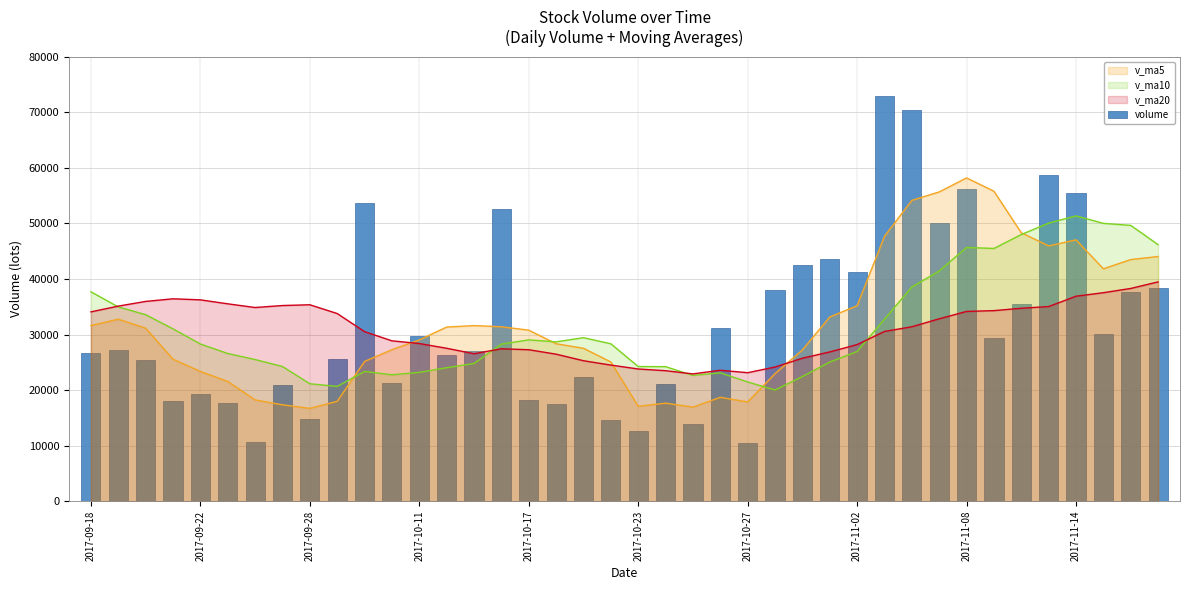

What is the smallest value displayed?

10564.4